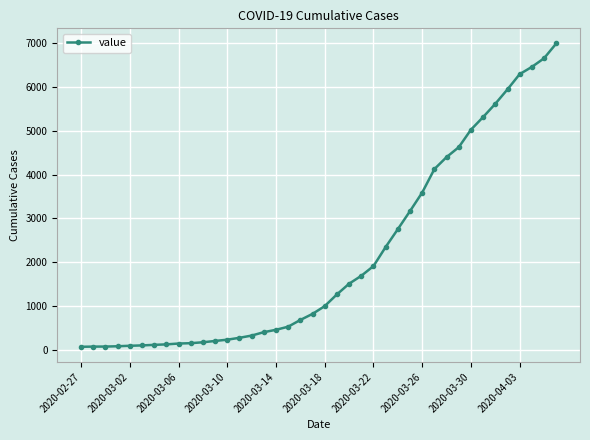

What is the greatest value displayed?

6995